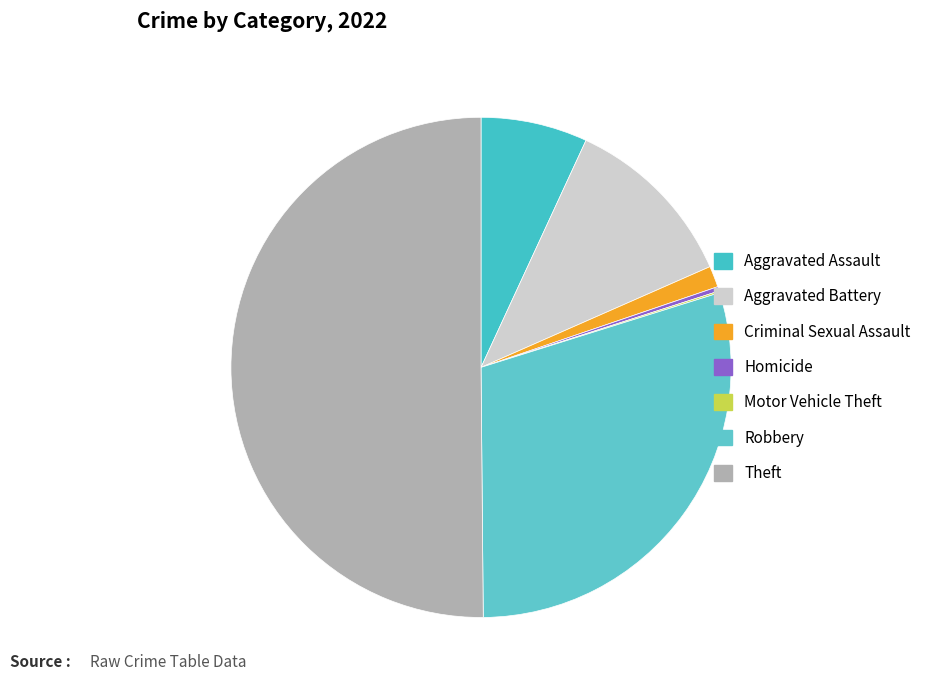

What percentage do Homicide and Aggravated Battery together represent?

11.8%